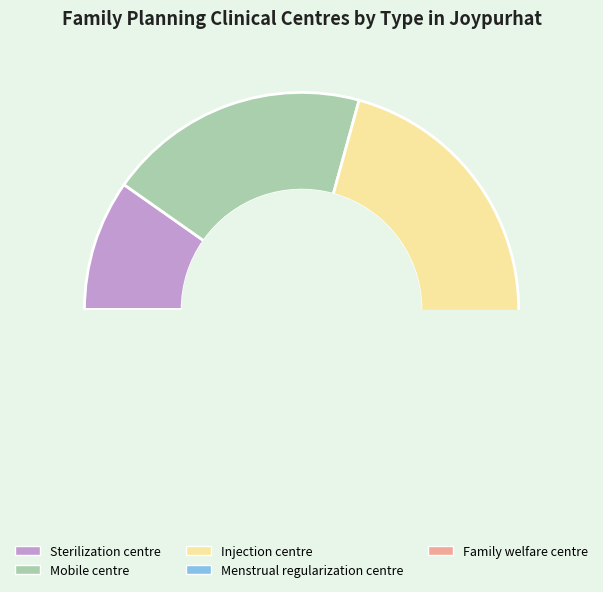

Is there a majority slice in this chart?

No